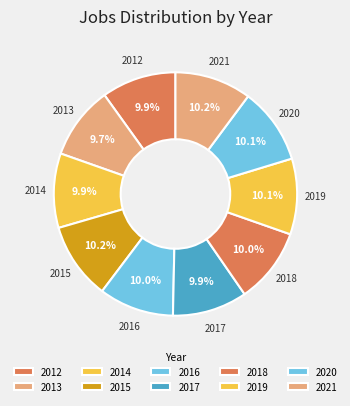

What is the ratio of the value at 2021 to the value at 2020?

1.0